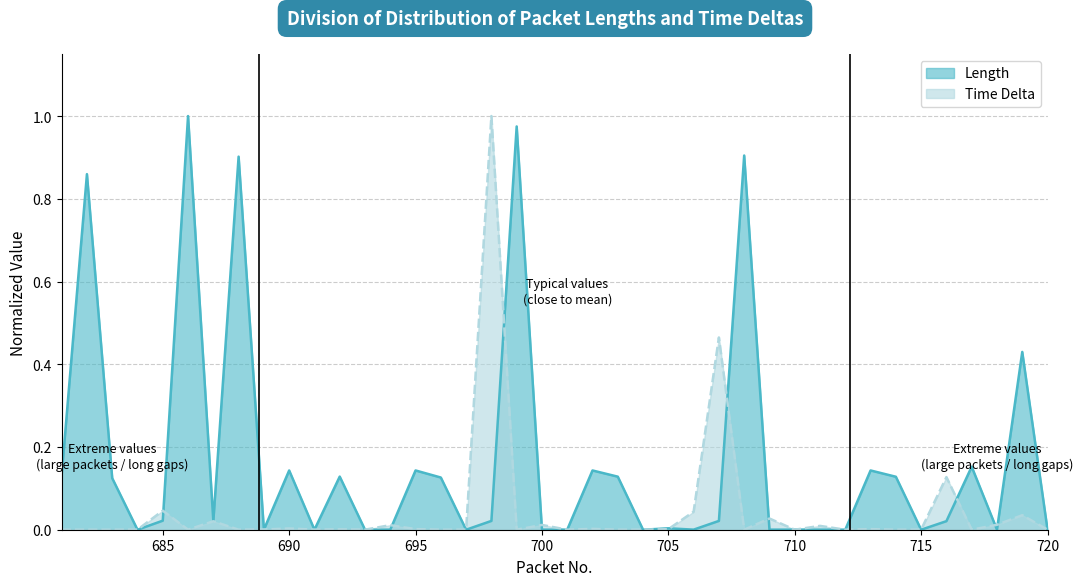

Reading left to right, extract all data points from this chart.

Length: 0.1	0.9	0.1	0.0	0.0	1.0	0.0	0.9	0.0	0.1	0.0	0.1	0.0	0.0	0.1	0.1	0.0	0.0	1.0	0.0	0.0	0.1	0.1	0.0	0.0	0.0	0.0	0.9	0.0	0.0	0.0	0.0	0.1	0.1	0.0	0.0	0.2	0.0	0.4	0.0
Time Delta: 0.0	0.0	0.0	0.0	0.0	0.0	0.0	0.0	0.0	0.0	0.0	0.0	0.0	0.0	0.0	0.0	0.0	1.0	0.0	0.0	0.0	0.0	0.0	0.0	0.0	0.0	0.5	0.0	0.0	0.0	0.0	0.0	0.0	0.0	0.0	0.1	0.0	0.0	0.0	0.0